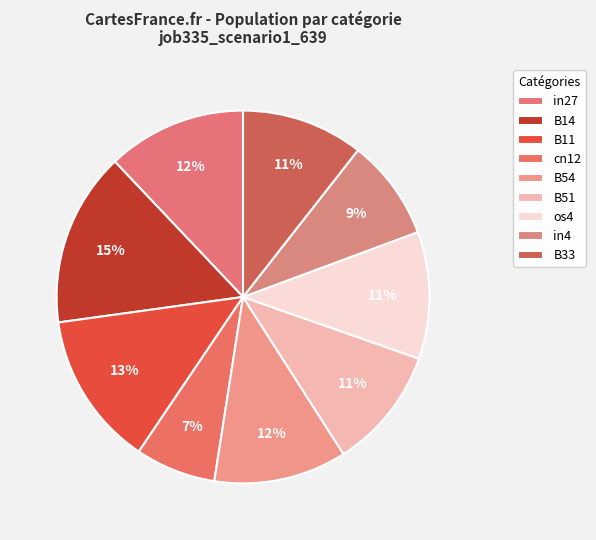

To the nearest percent, what percentage of the pie is in4?

9%